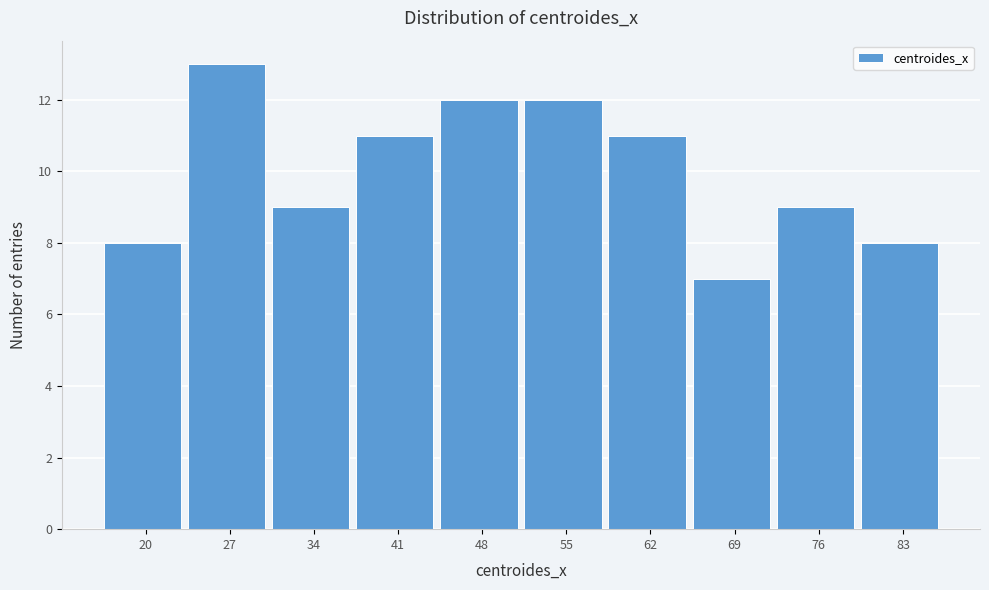

Reading right to left, what are all the values shown in this chart?

8	9	7	11	12	12	11	9	13	8